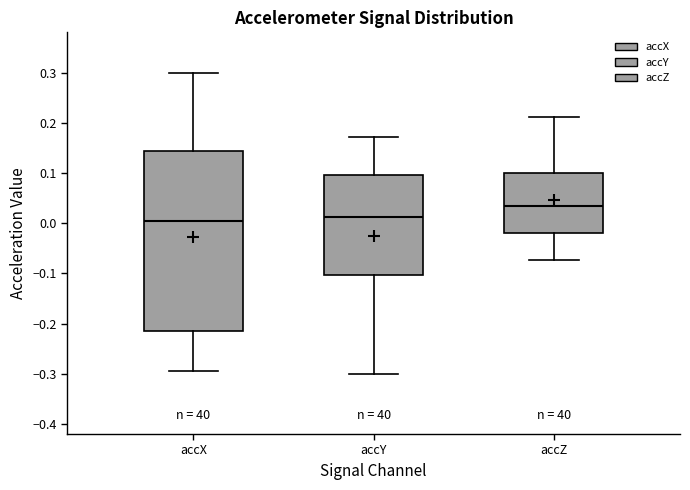

Reading left to right, read every box against the y-axis: the position of its median line, the range the box covers, and the ends of its whiskers. The values are not printed on the chart, so give them approximately, as read against the axis.

accX: median 0.00, box -0.21 to 0.14, whiskers -0.29 to 0.30
accY: median 0.01, box -0.10 to 0.10, whiskers -0.30 to 0.17
accZ: median 0.03, box -0.02 to 0.10, whiskers -0.07 to 0.21